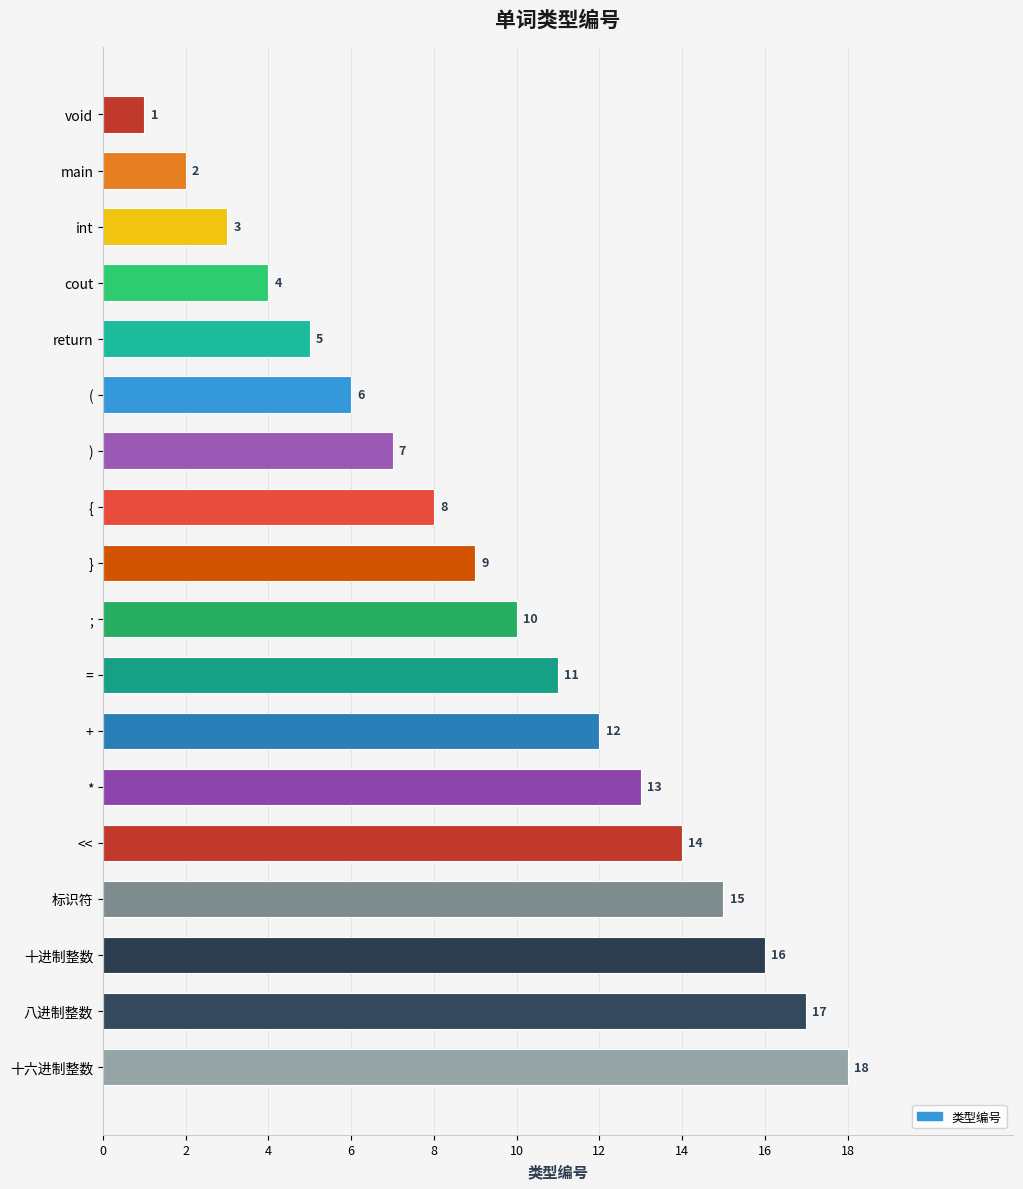

How many categories are shown in the chart?

18